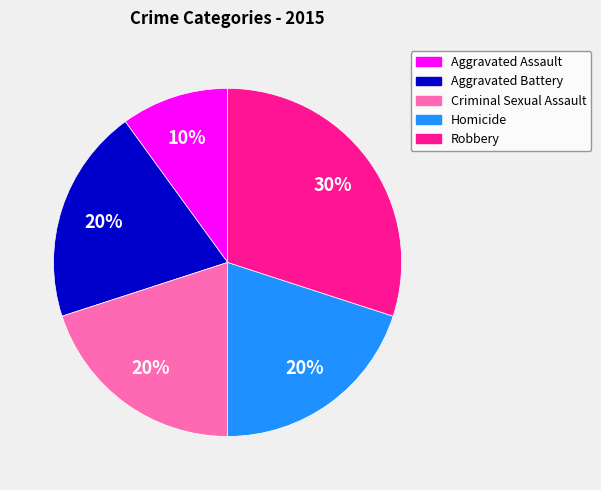

Combined, do Aggravated Assault and Homicide account for over 50%?

No